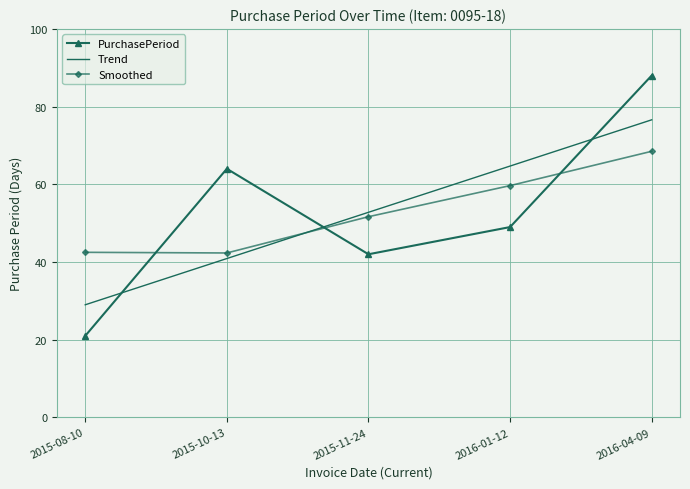

How many PurchasePeriod values are between 42 and 64?

3